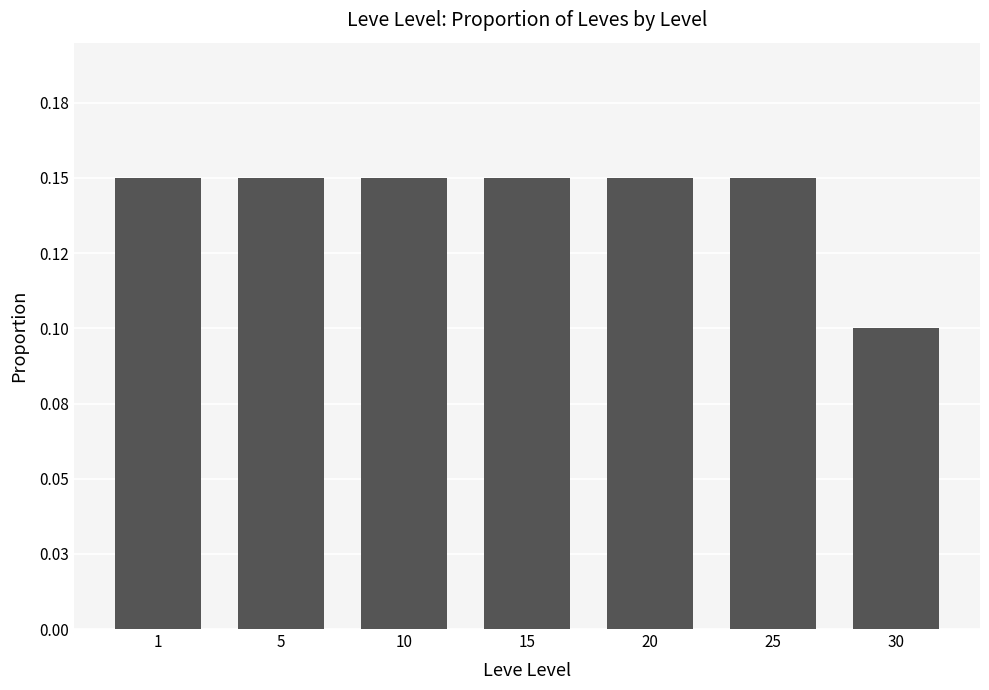

Does the chart contain any negative values?

No